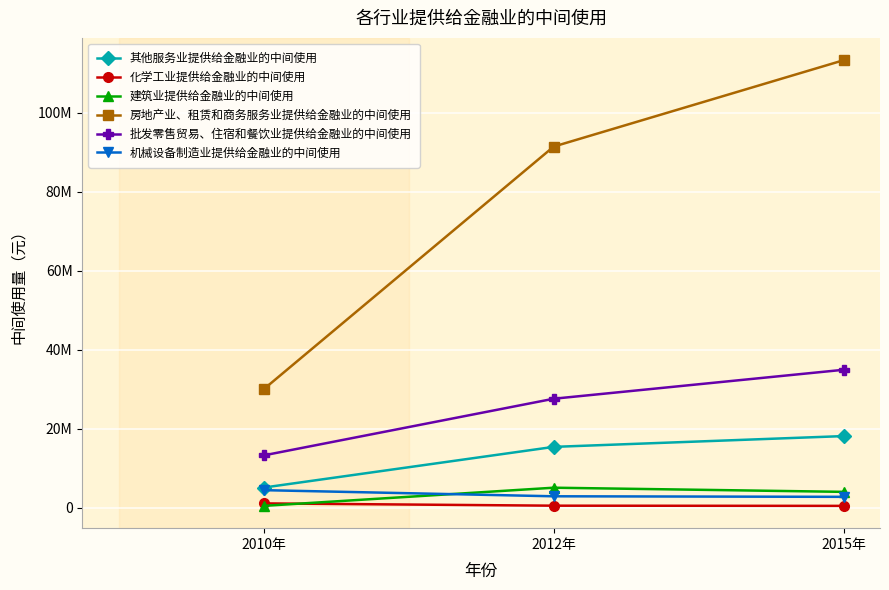

What is the average value of the 其他服务业提供给金融业的中间使用 series?

12887710.0